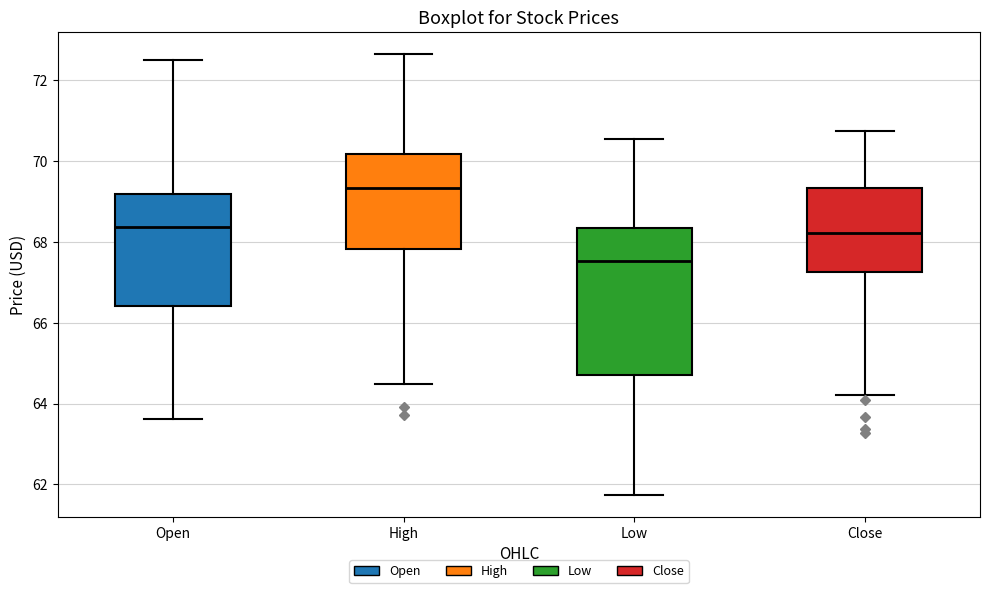

Which box's median line is the lowest?

Low